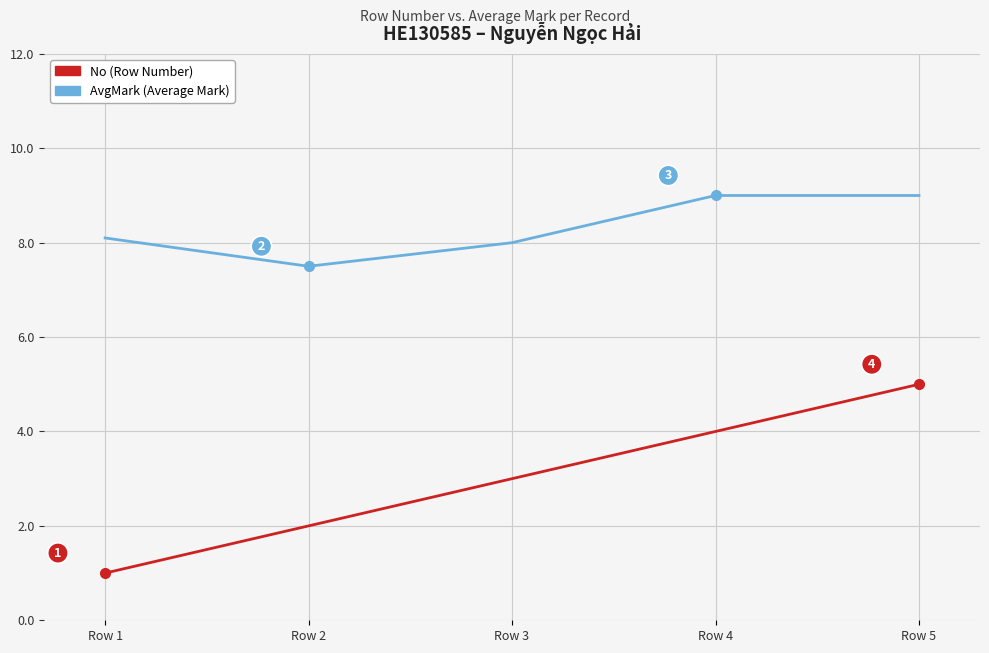

At which label does AvgMark (Average Mark) first exceed 8?

Row 1